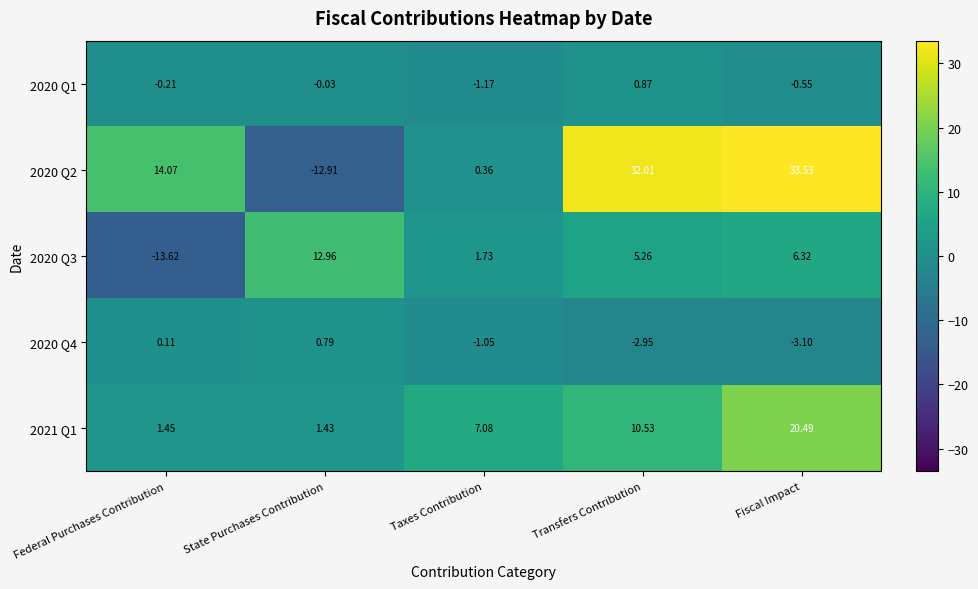

At which label does 2021 Q1 first exceed 7?

Taxes Contribution